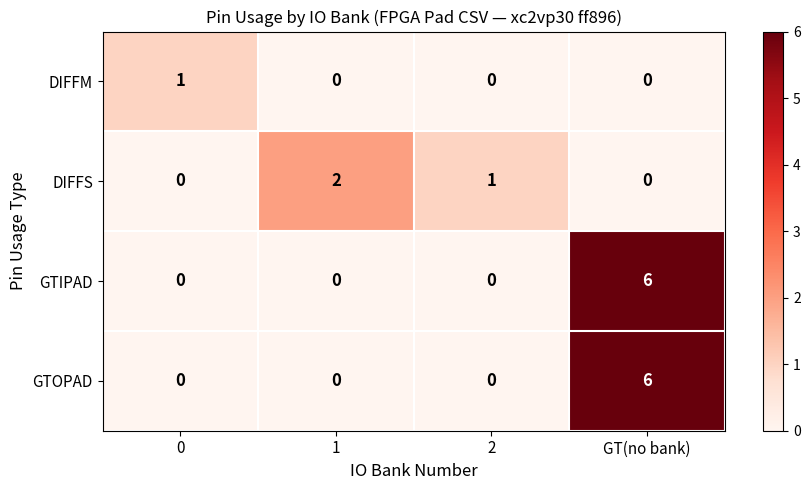

What is the sum of all GTIPAD values?

6